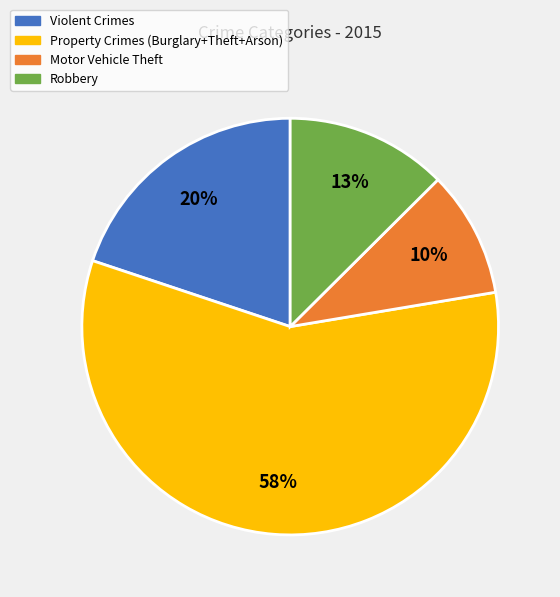

Do Motor Vehicle Theft and Property Crimes (Burglary+Theft+Arson) together represent more than half of the pie?

Yes